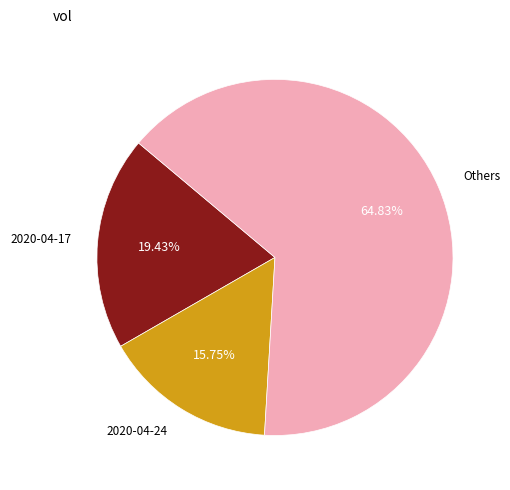

Is there a majority slice in this chart?

Yes